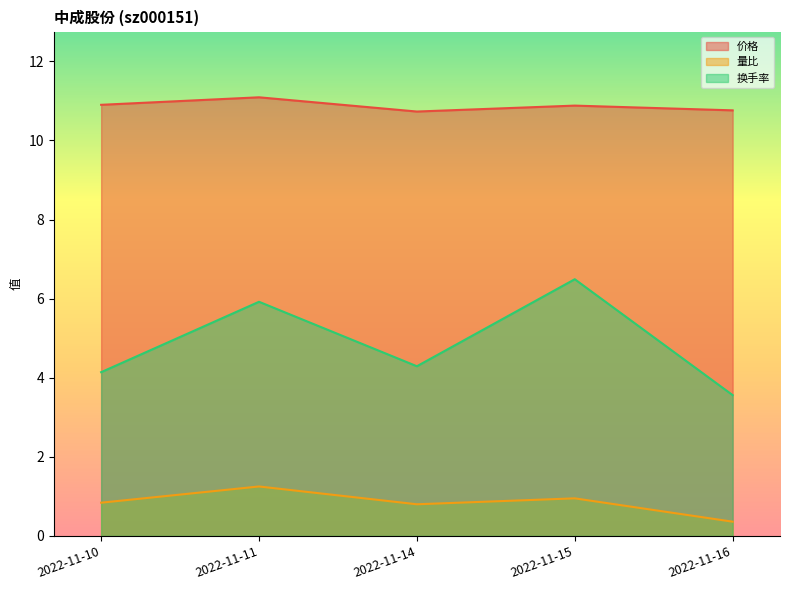

The 价格 series shows 15.3 at 2022-11-16. True or false?

False